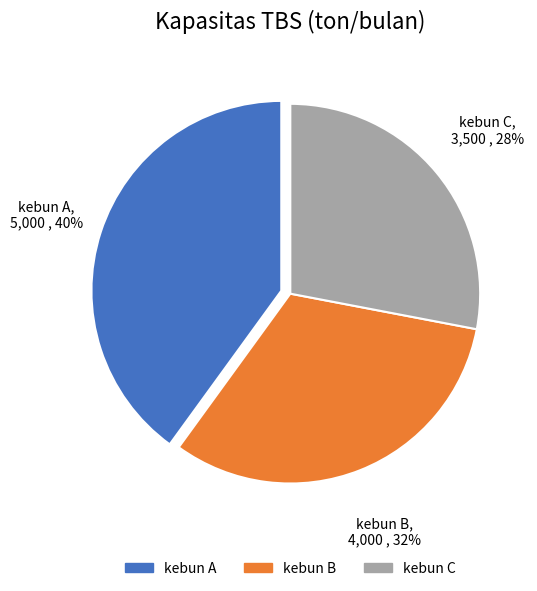

Do kebun A and kebun C together represent more than half of the pie?

Yes